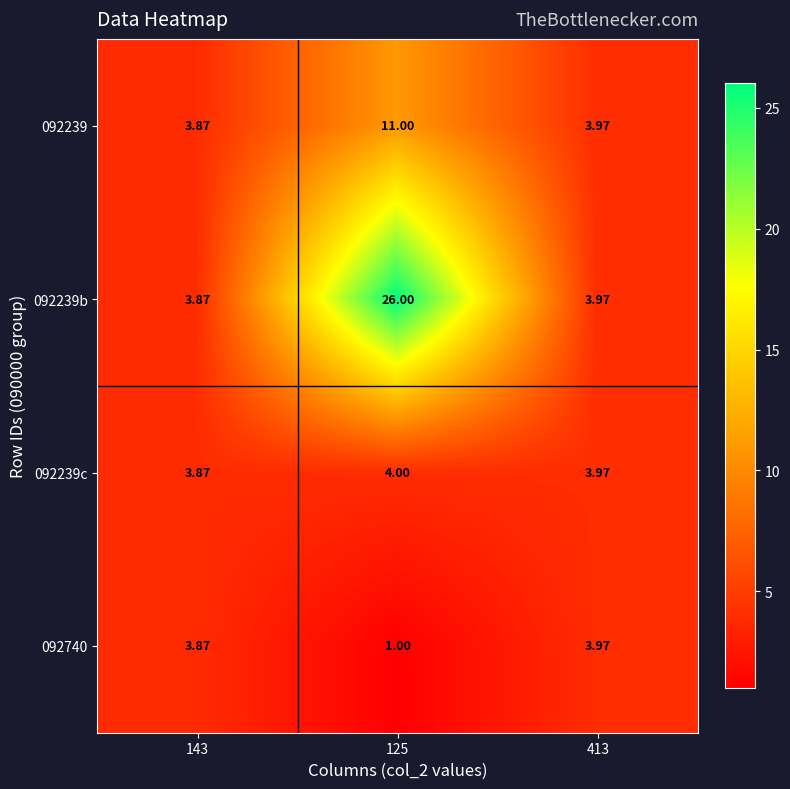

At which category is the sum across all series the highest?

125